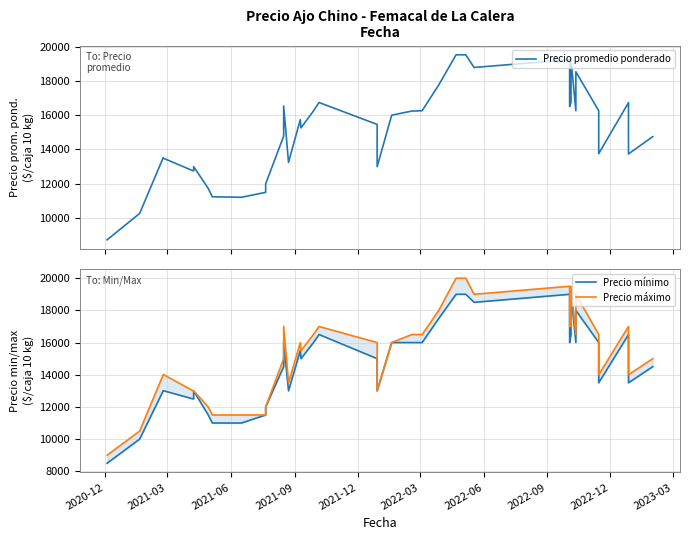

Is the value of Precio máximo at 26 greater than the value of Precio mínimo at 15?

Yes